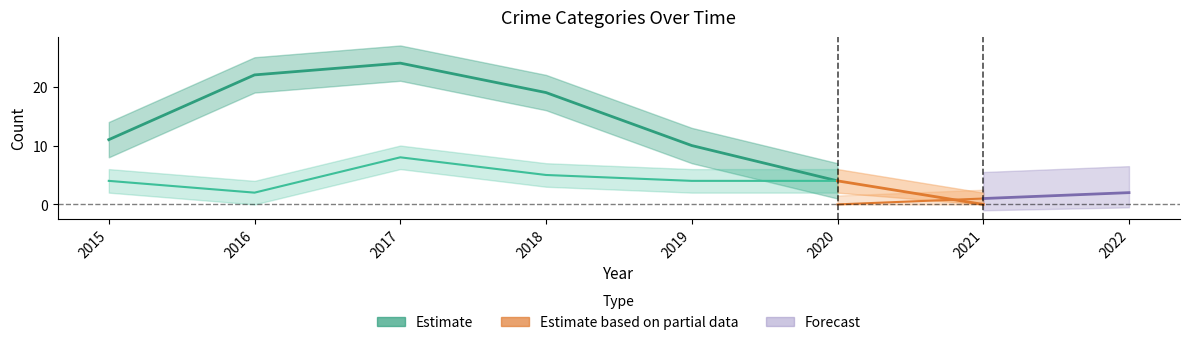

Is it true that Theft equals 22 at 2016?

True